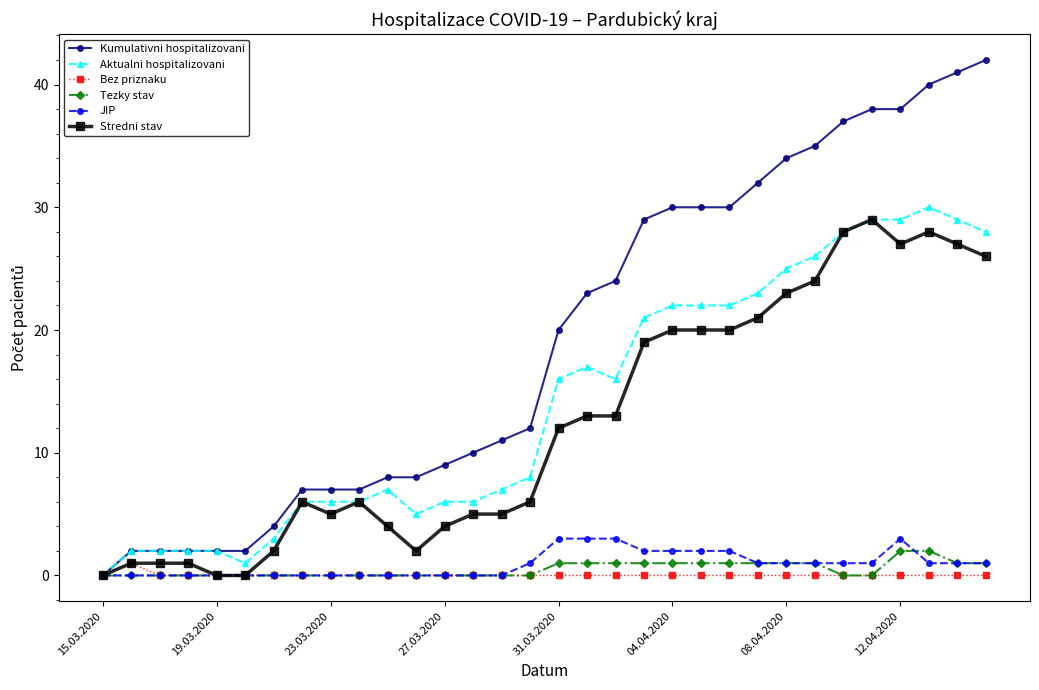

Which series has the largest range (max minus min)?

Kumulativni hospitalizovani